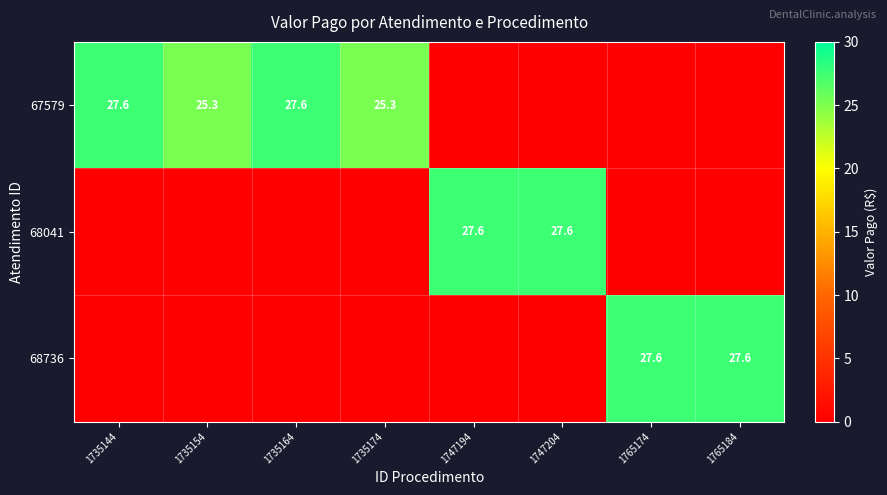

At how many categories does at least one series exceed 23?

8